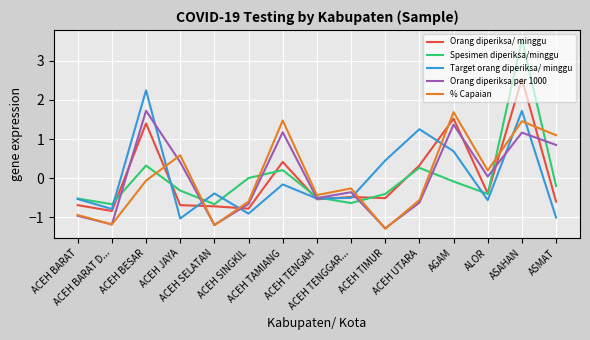

Which series has the largest range (max minus min)?

Spesimen diperiksa/minggu